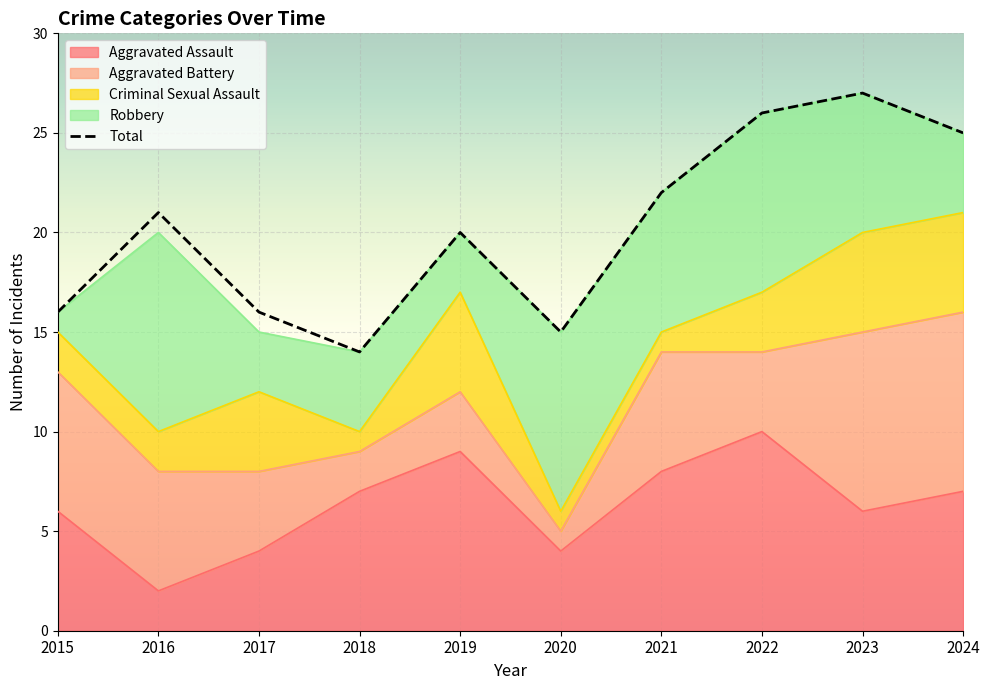

What are all the series names shown in the legend?

Aggravated Assault, Aggravated Battery, Criminal Sexual Assault, Robbery, Total